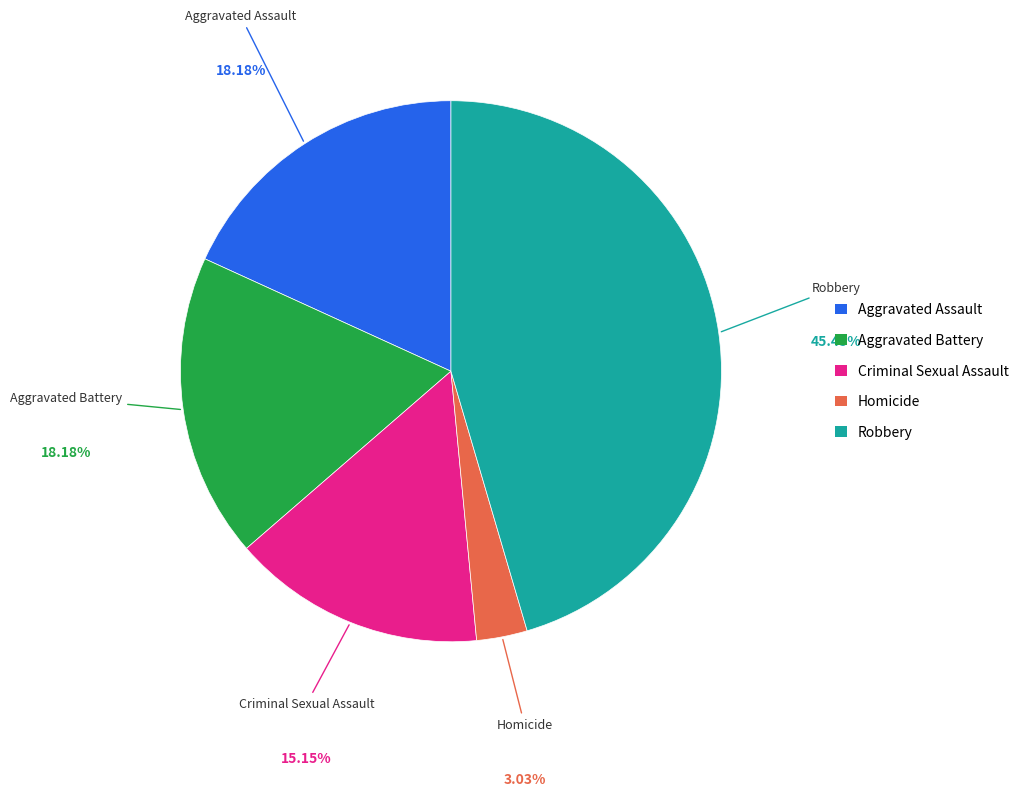

Does any single category account for the majority?

No